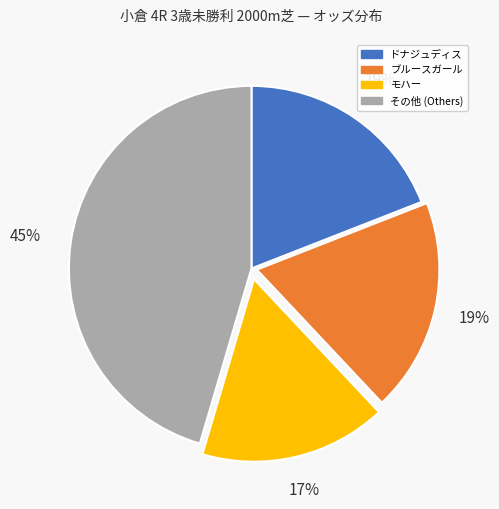

To the nearest percent, what is the average slice percentage?

25%